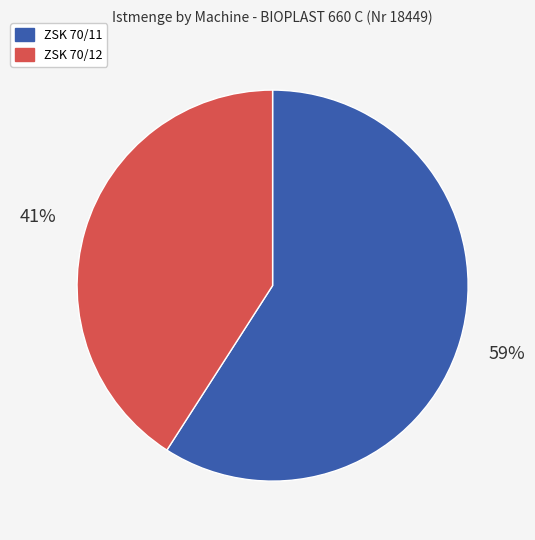

To the nearest percent, what percentage of the pie is ZSK 70/12?

41%